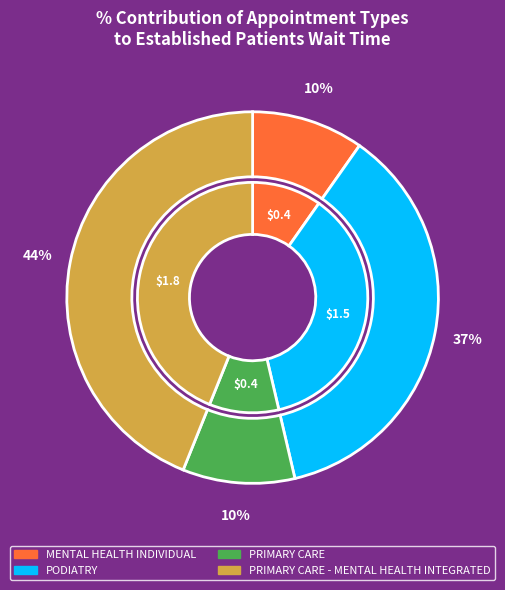

Combined, do PRIMARY CARE and PRIMARY CARE - MENTAL HEALTH INTEGRATED account for over 50%?

Yes